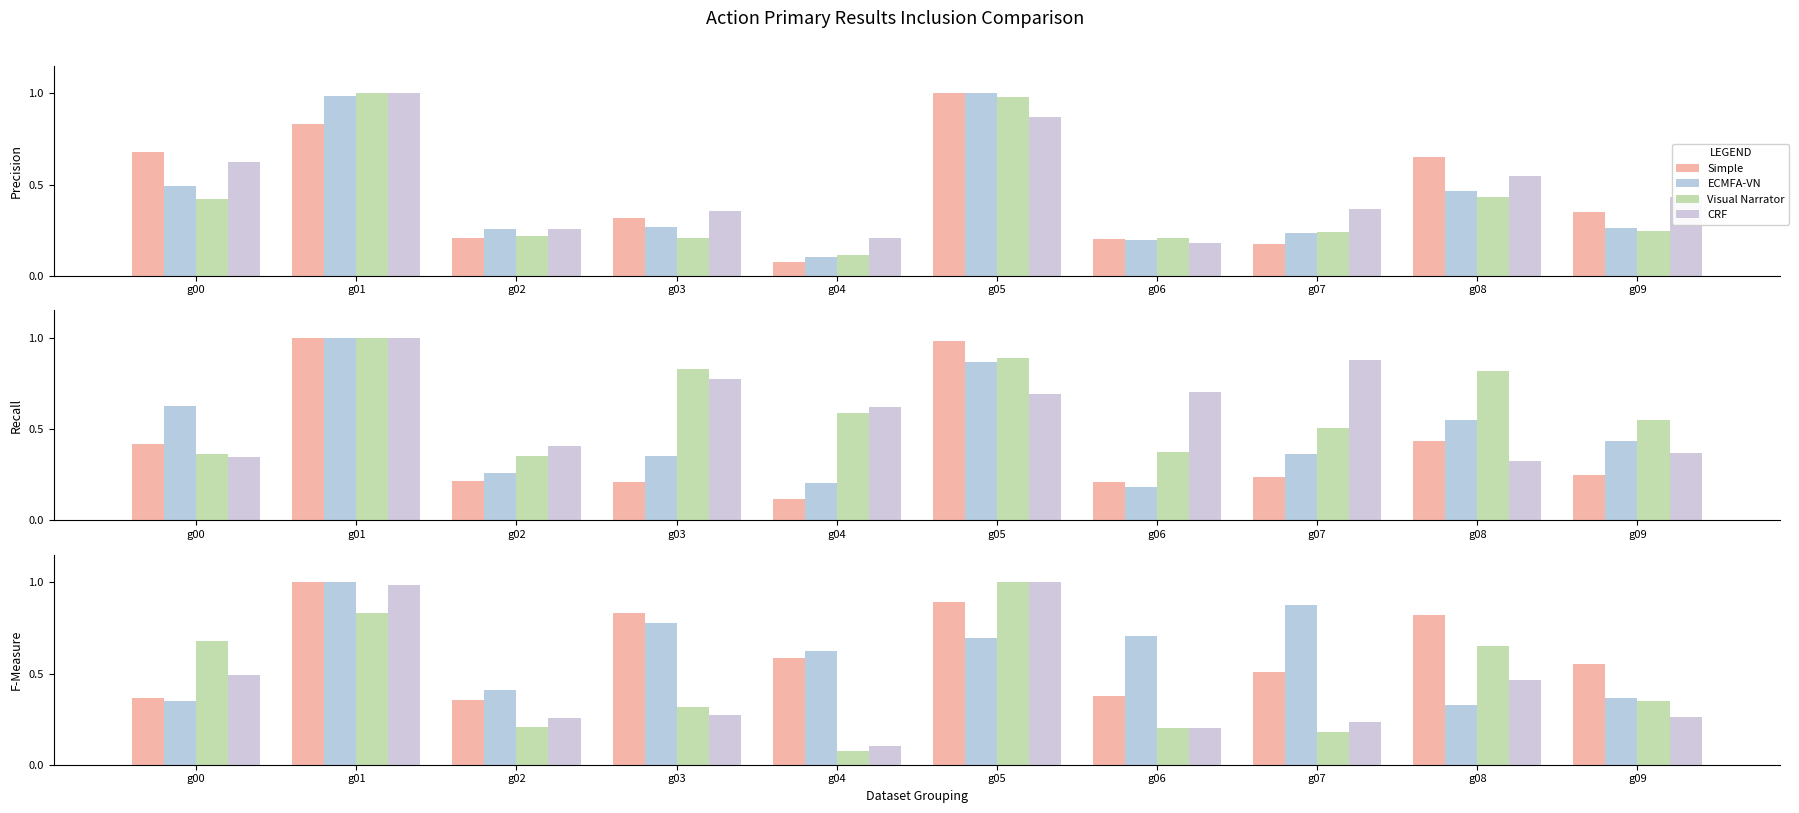

What is the minimum value for Visual Narrator?

0.1